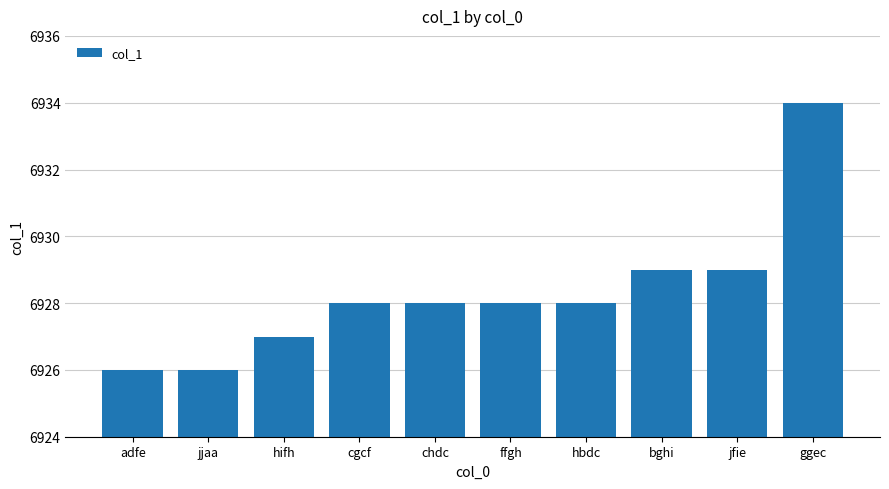

The value at cgcf is 10552. True or false?

False